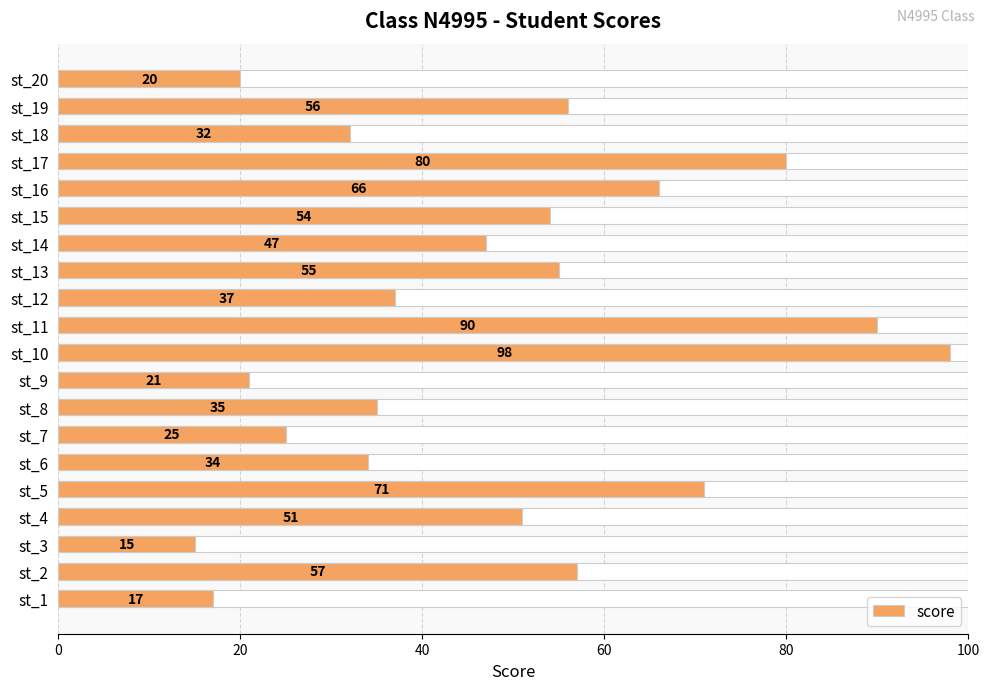

Reading right to left, list all the values displayed in this chart.

20	56	32	80	66	54	47	55	37	90	98	21	35	25	34	71	51	15	57	17